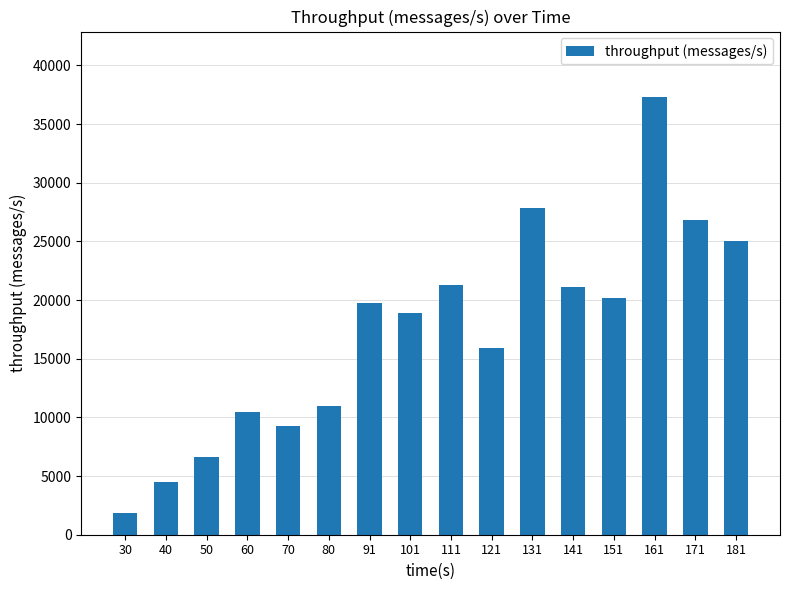

Which label corresponds to the largest value in the chart?

161